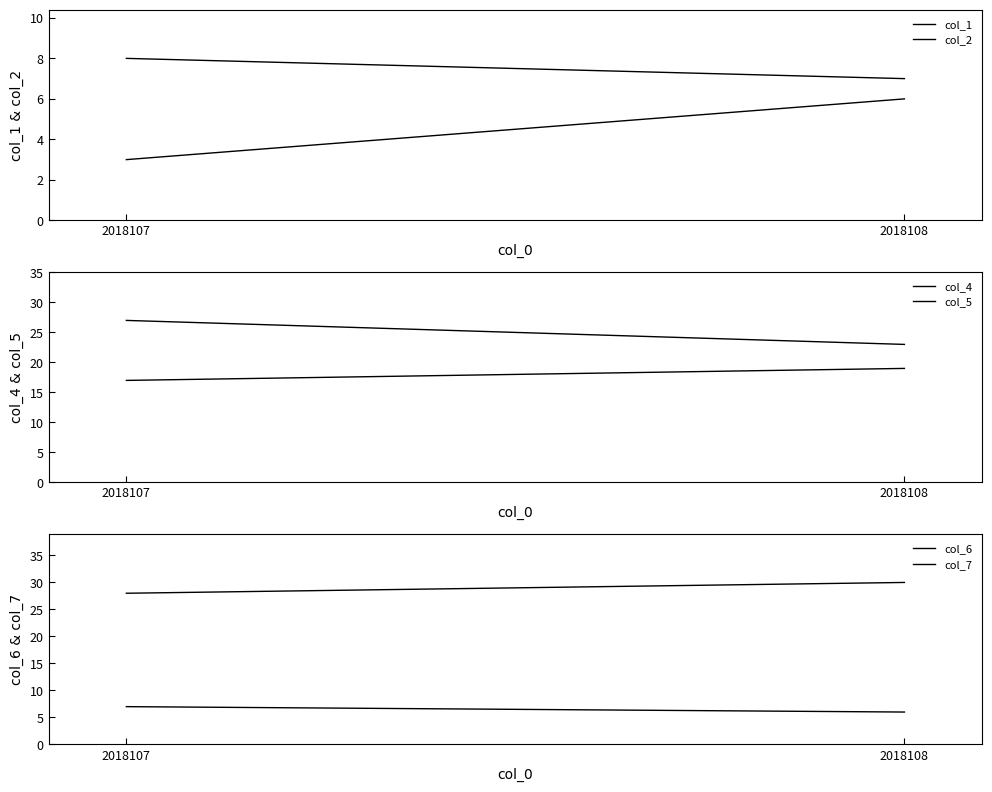

How many lines are shown in the chart?

6